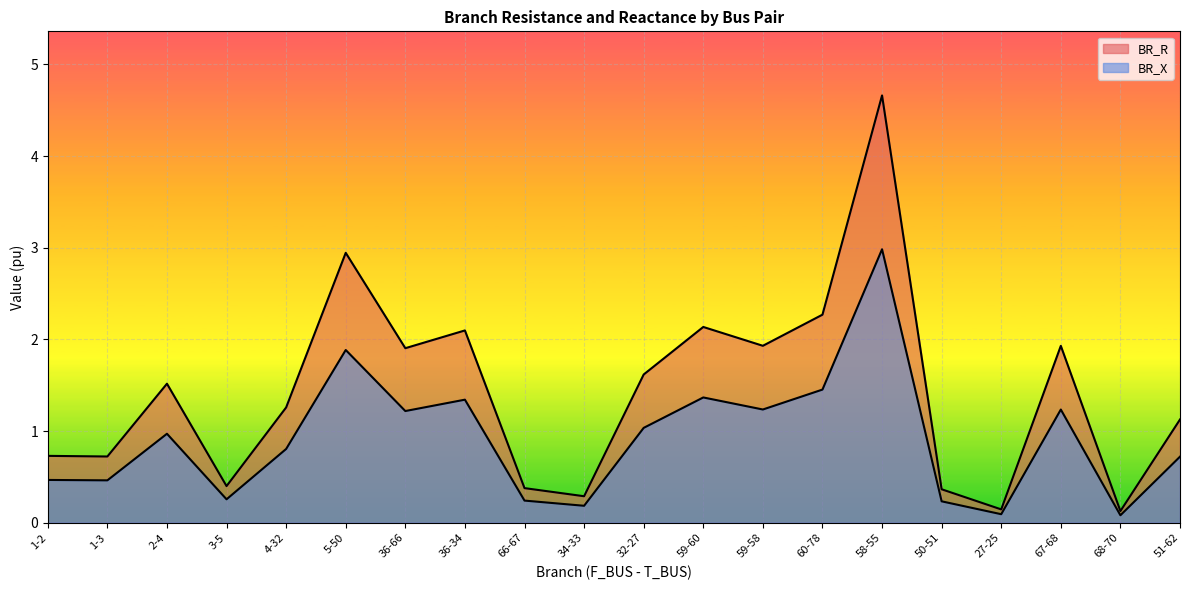

At which category does BR_X reach its first local peak?

2-4